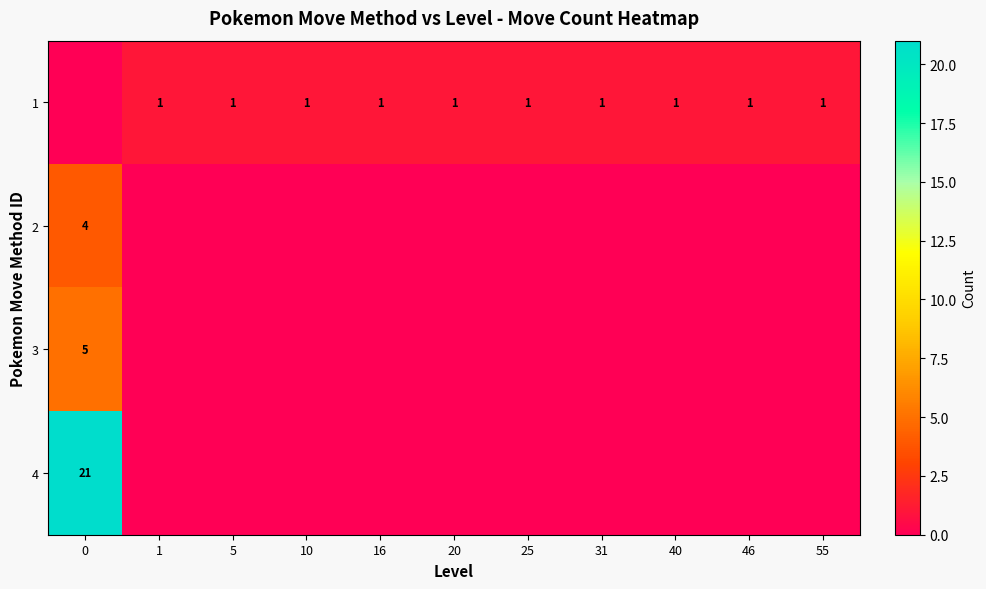

True or false: 1 has a value of 1 at 5.

True